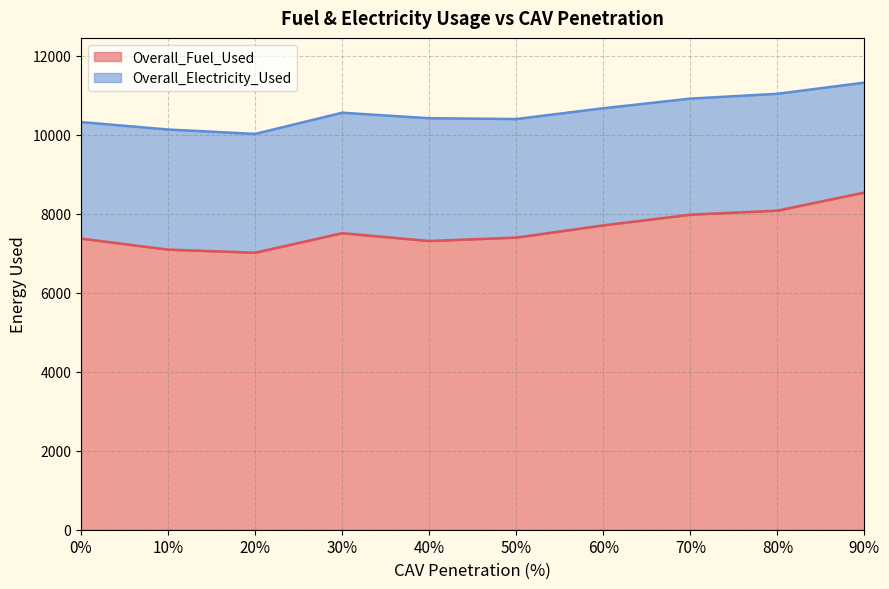

At which category does the chart reach its peak across all series?

90%